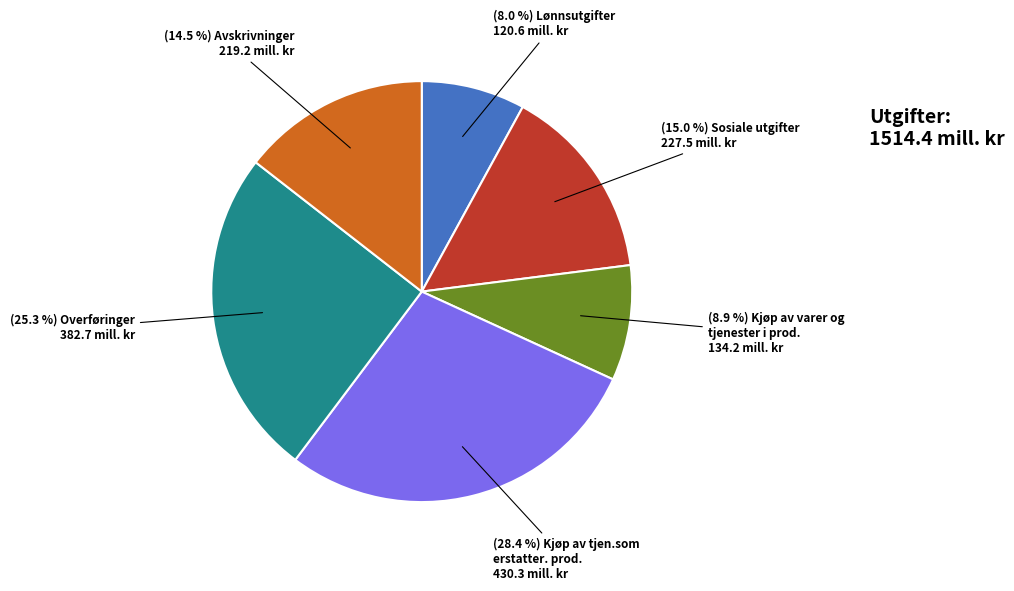

Does any single category account for the majority?

No